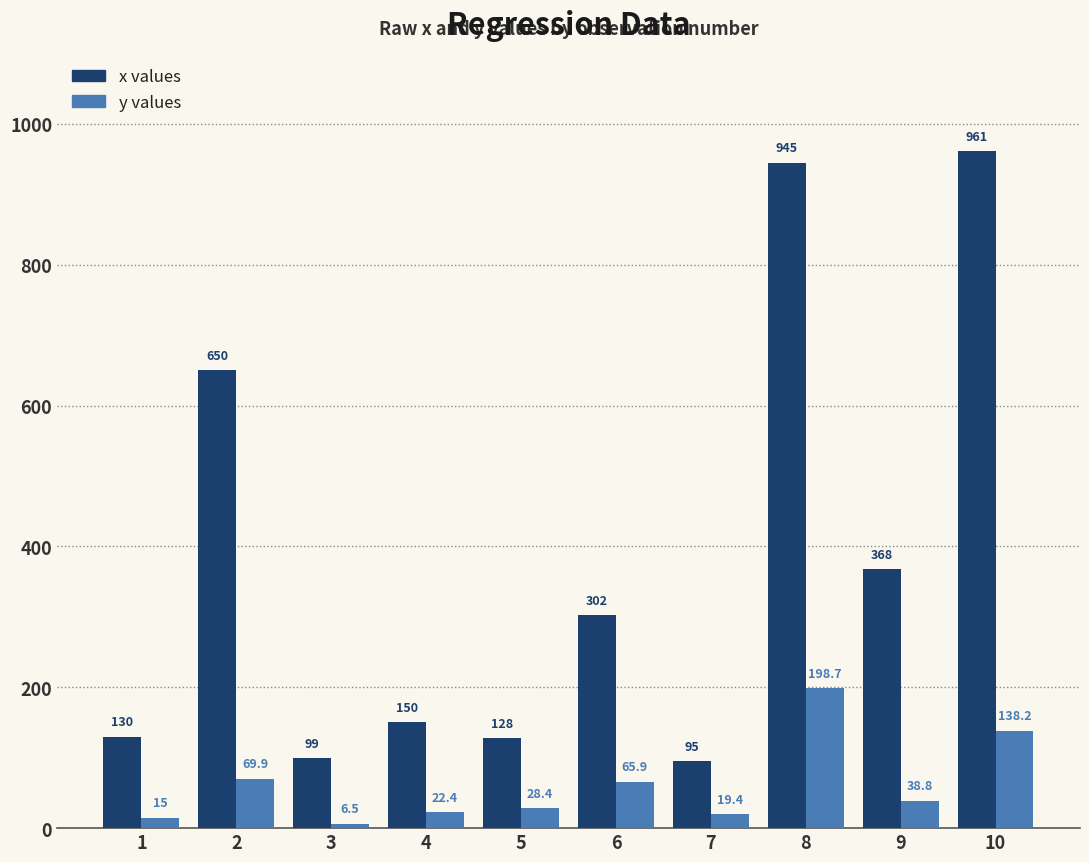

Reading right to left, what are all the values shown in this chart?

x values: 10=961.0	9=368.0	8=945.0	7=95.0	6=302.0	5=128.0	4=150.0	3=99.0	2=650.0	1=130.0
y values: 10=138.2	9=38.8	8=198.7	7=19.4	6=65.9	5=28.4	4=22.4	3=6.5	2=69.9	1=15.0